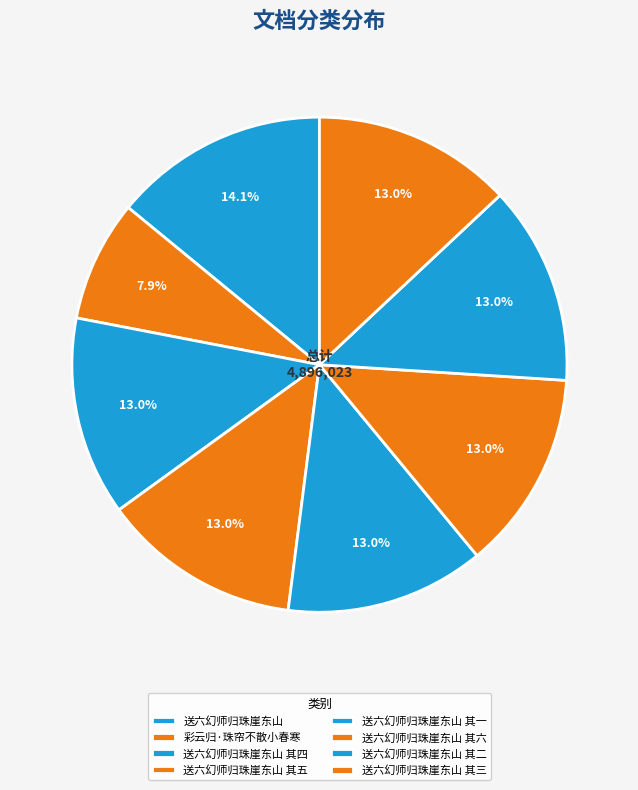

Which slice is the largest?

送六幻师归珠崖东山